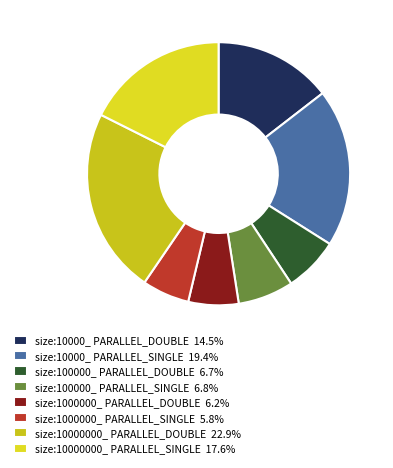

Which has a higher value, size:1000000_ PARALLEL_DOUBLE or size:10000000_ PARALLEL_DOUBLE?

size:10000000_ PARALLEL_DOUBLE